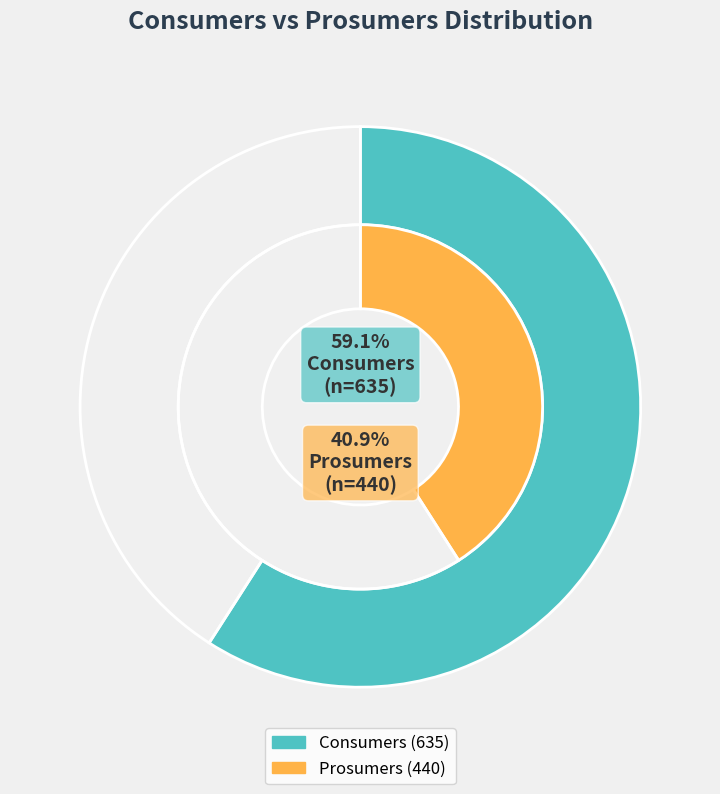

Count the number of slices in the pie.

2